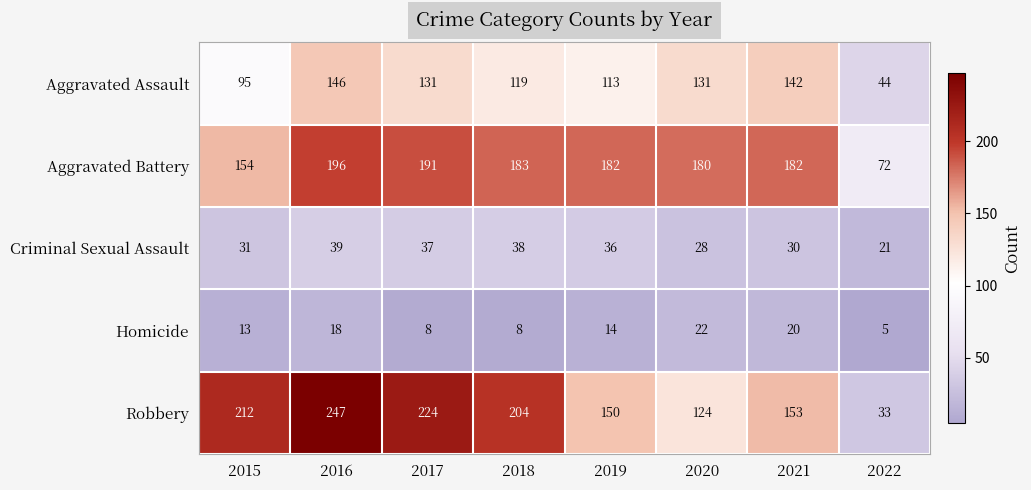

Which series has the largest range (max minus min)?

Robbery